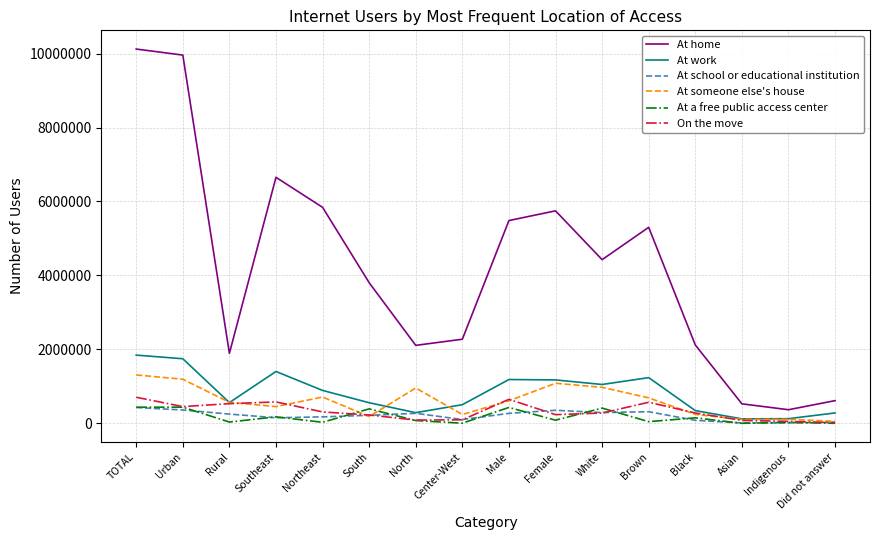

In At a free public access center, how many points are lower than both neighbors (excluding endpoints)?

6